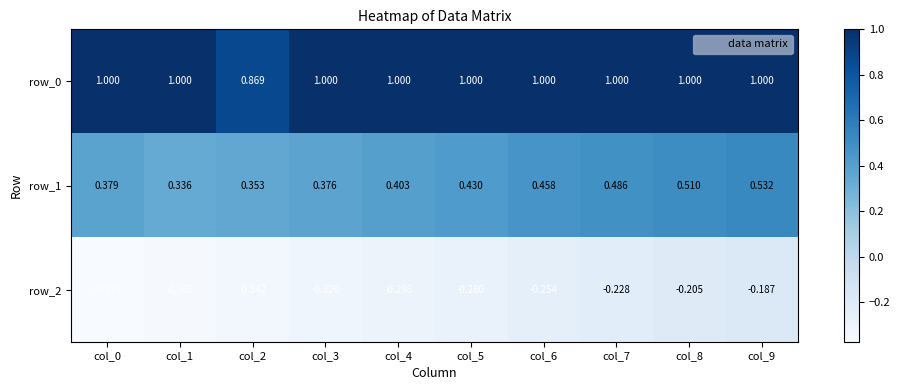

Between col_4 and col_9, which series saw the biggest shift?

row_1